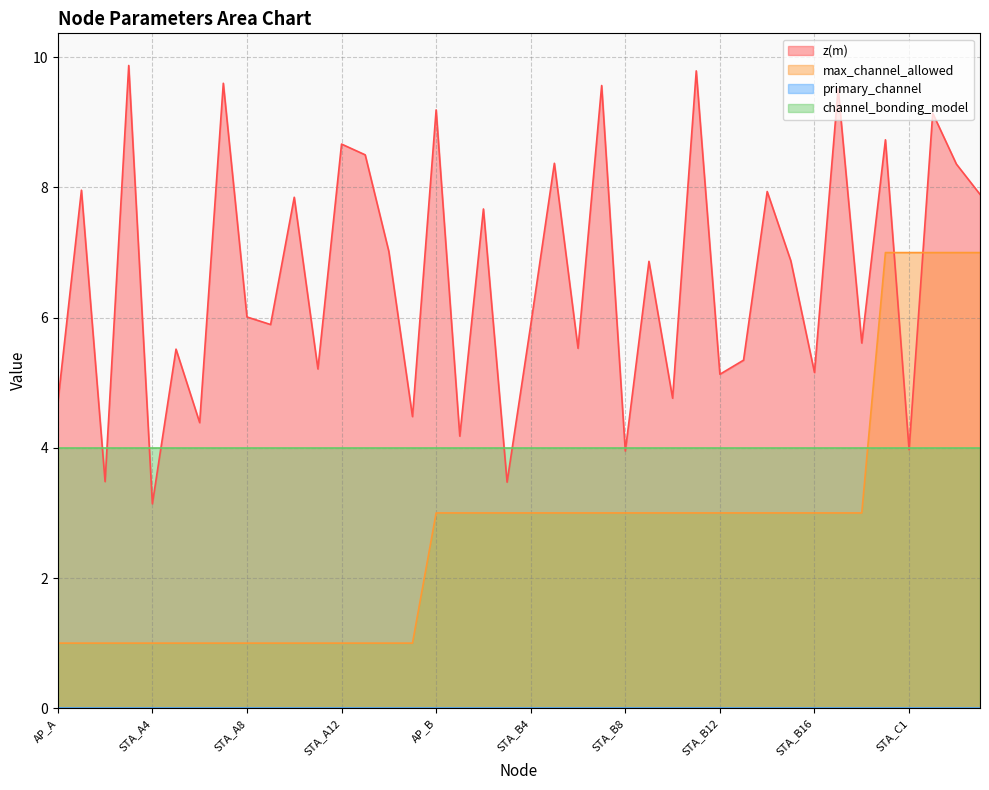

At which label does z(m) reach its peak?

STA_A3